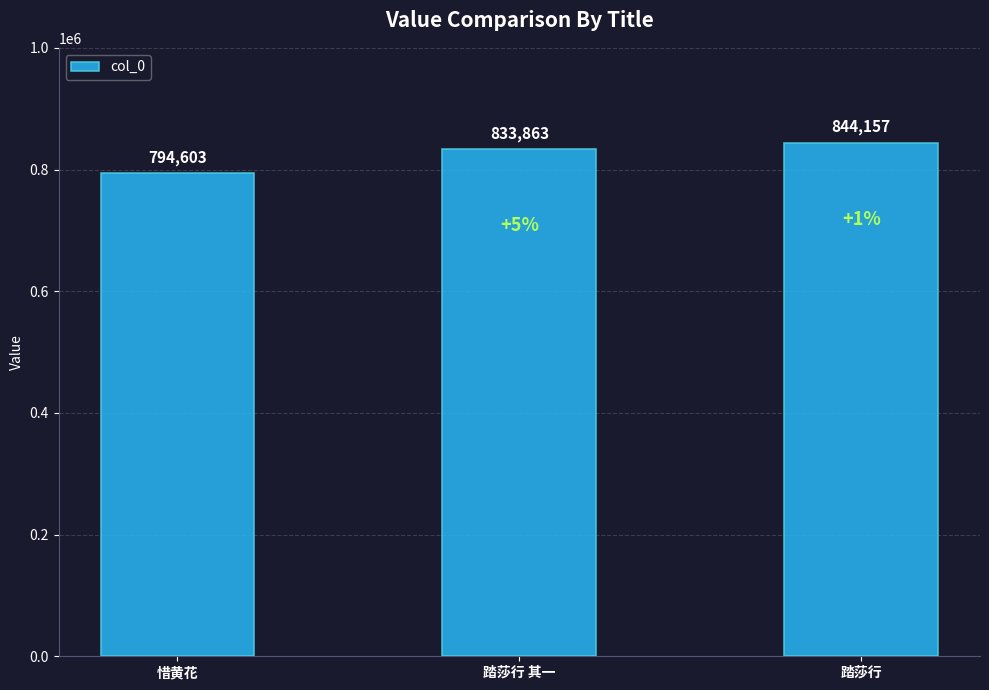

What is the difference between the maximum and second lowest values?

10294